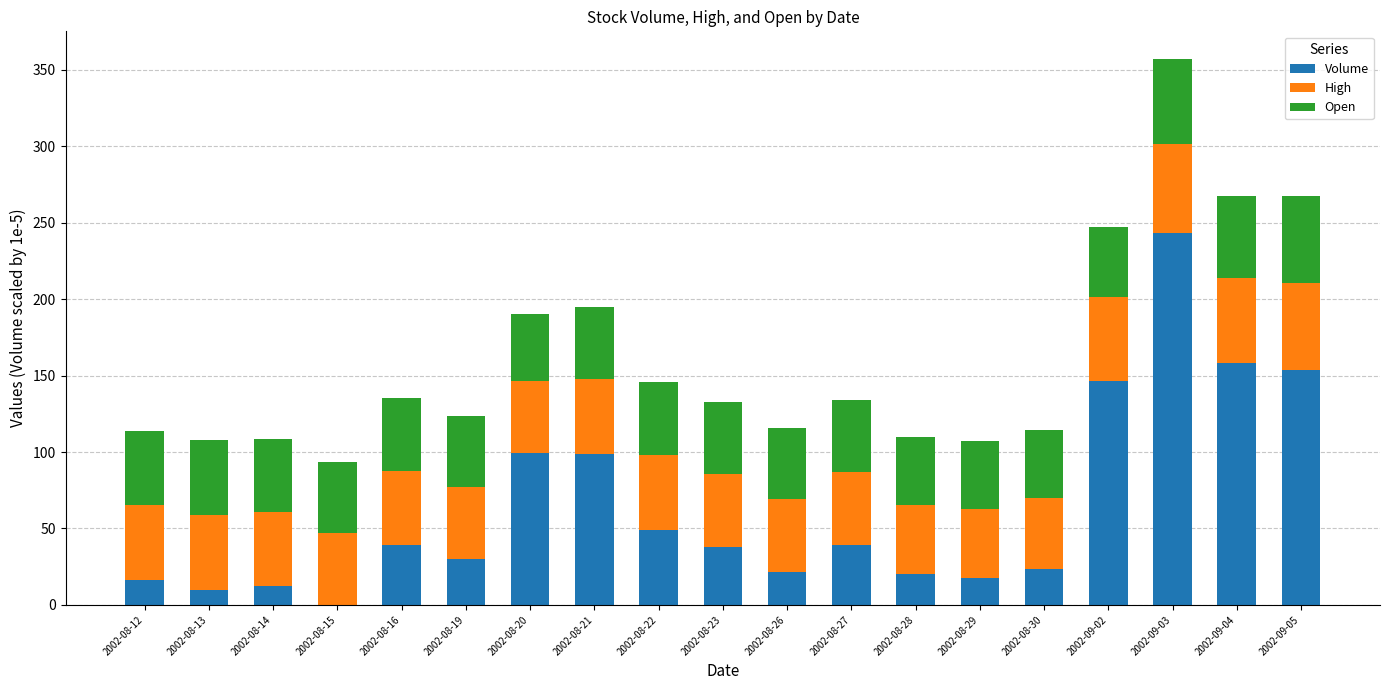

At which label does Volume reach its peak?

2002-09-03